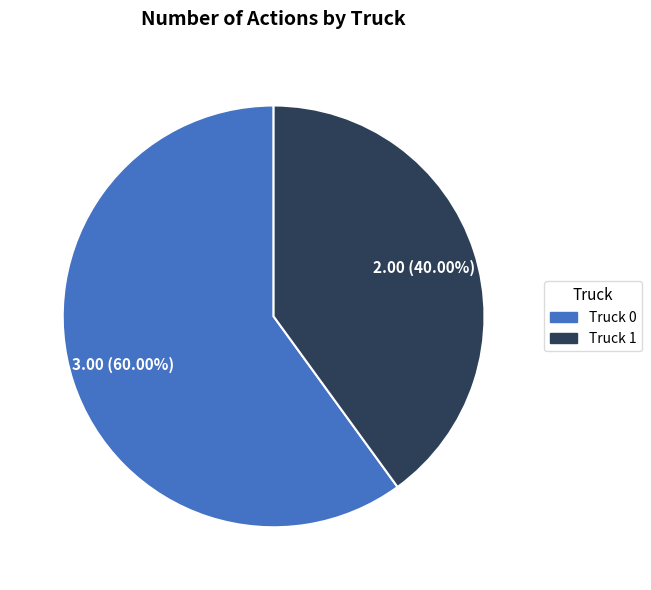

How many slices are in this pie chart?

2